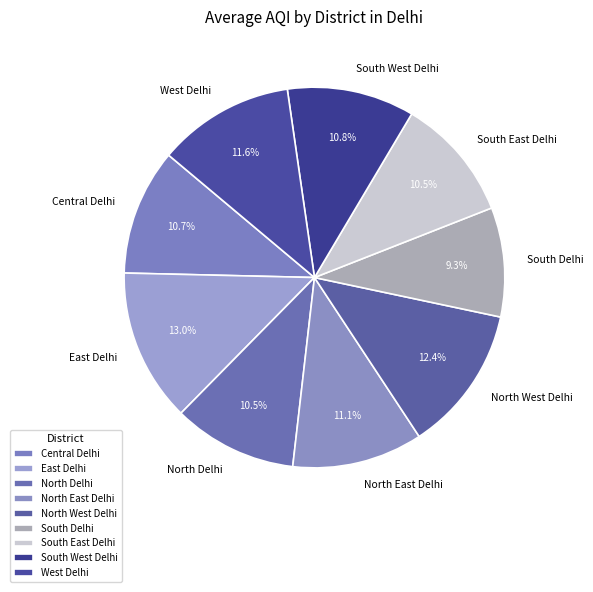

Which slice is the smallest?

South Delhi